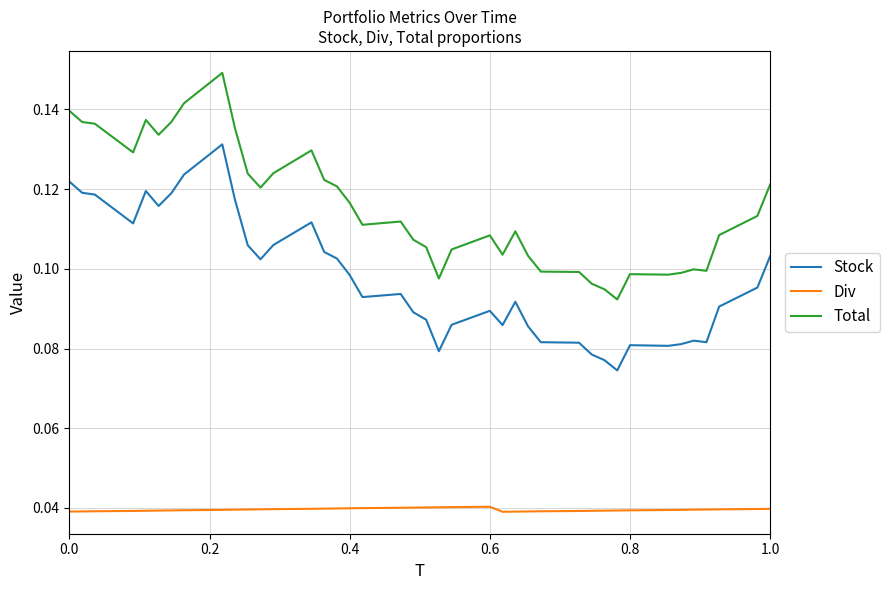

Which series has the largest range (max minus min)?

Total